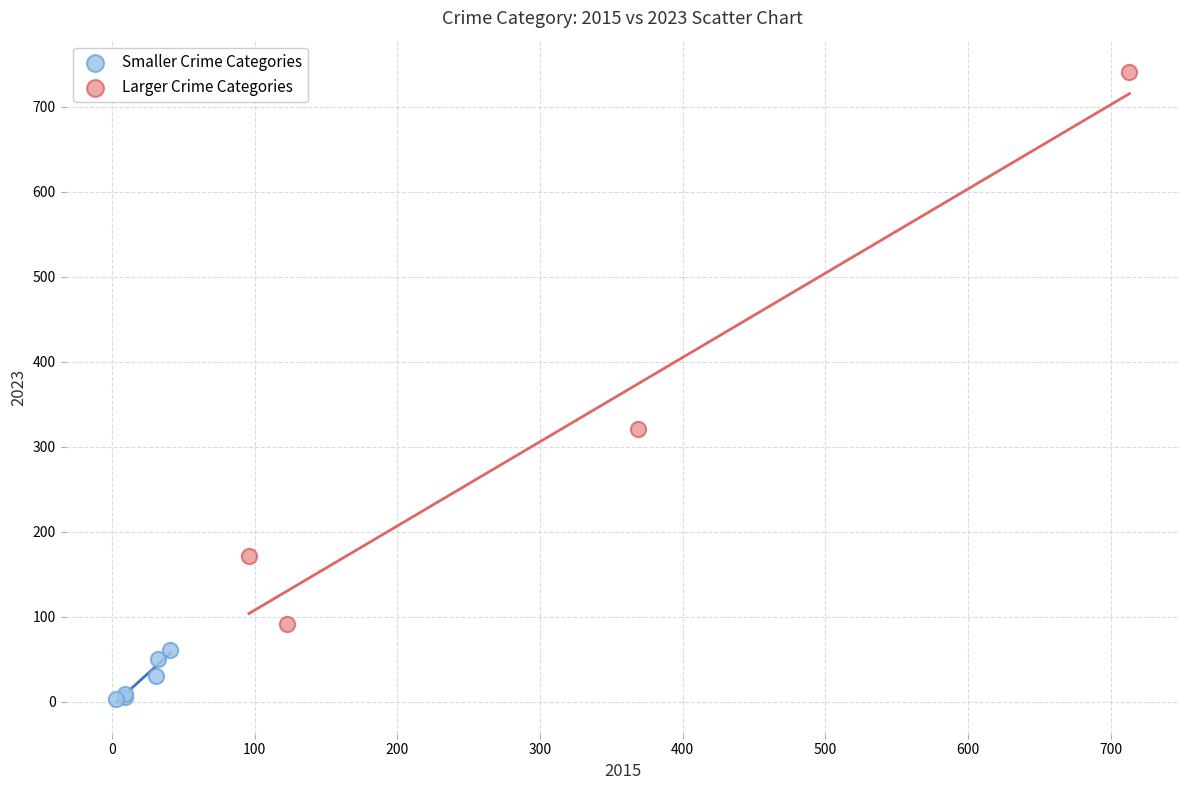

Which series contains the lowest Y value?

Smaller Crime Categories